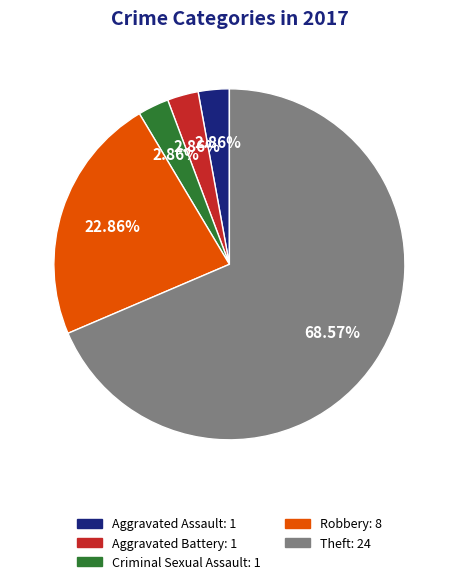

Count the number of slices in the pie.

5